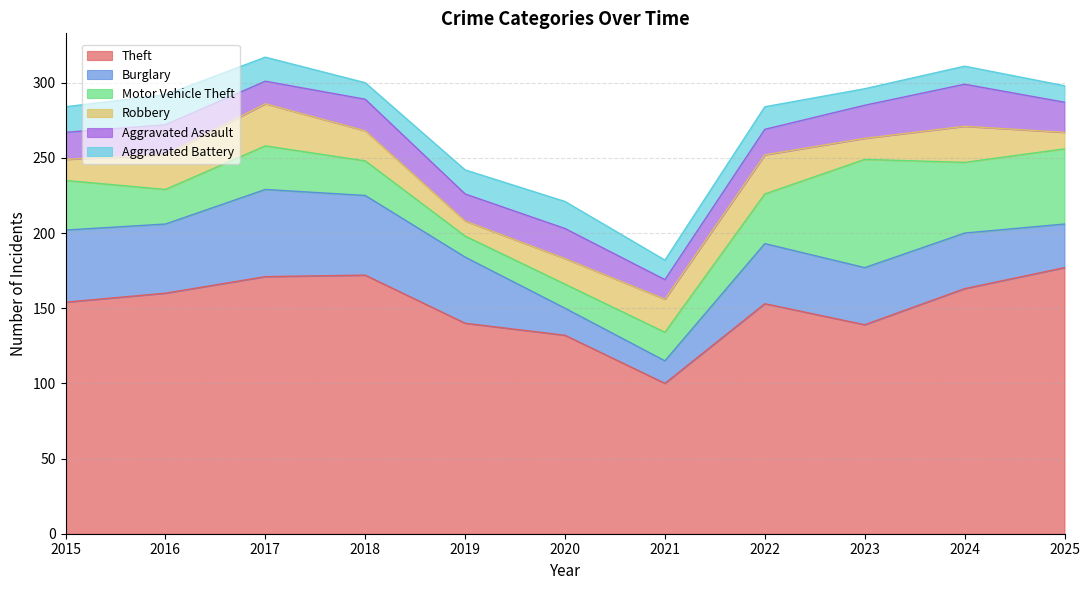

What is the spread (max minus min) of values at 2017?

156